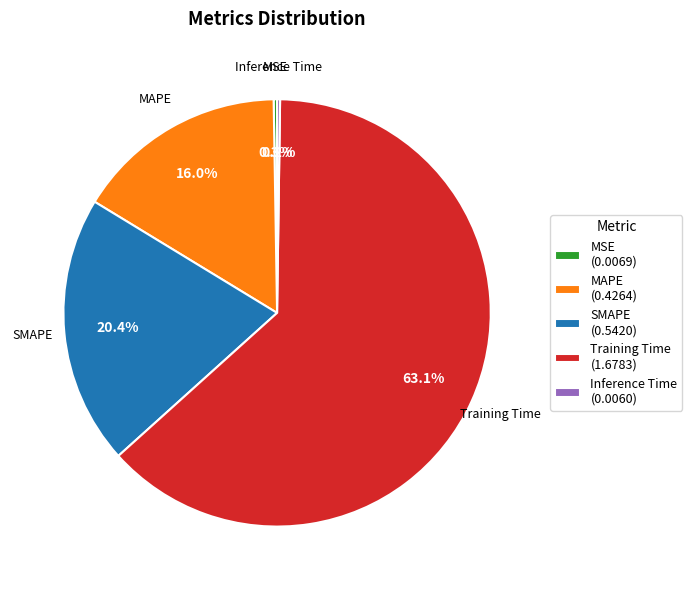

Does SMAPE (0.5420) account for over 50% of the chart?

No